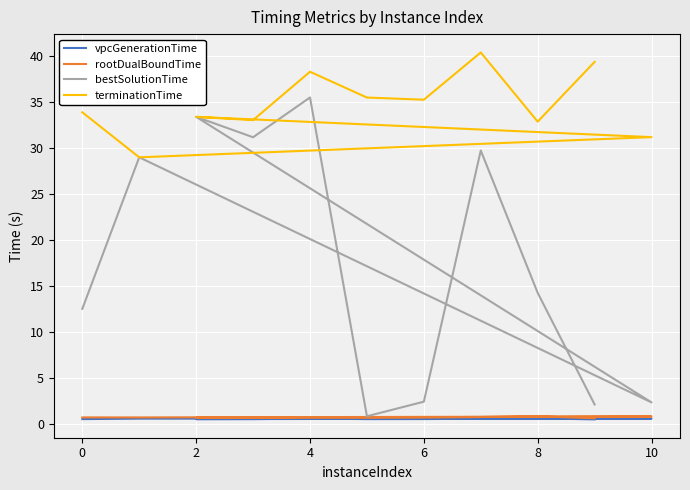

Rank the series by their maximum value, from lowest to highest.

vpcGenerationTime, rootDualBoundTime, bestSolutionTime, terminationTime